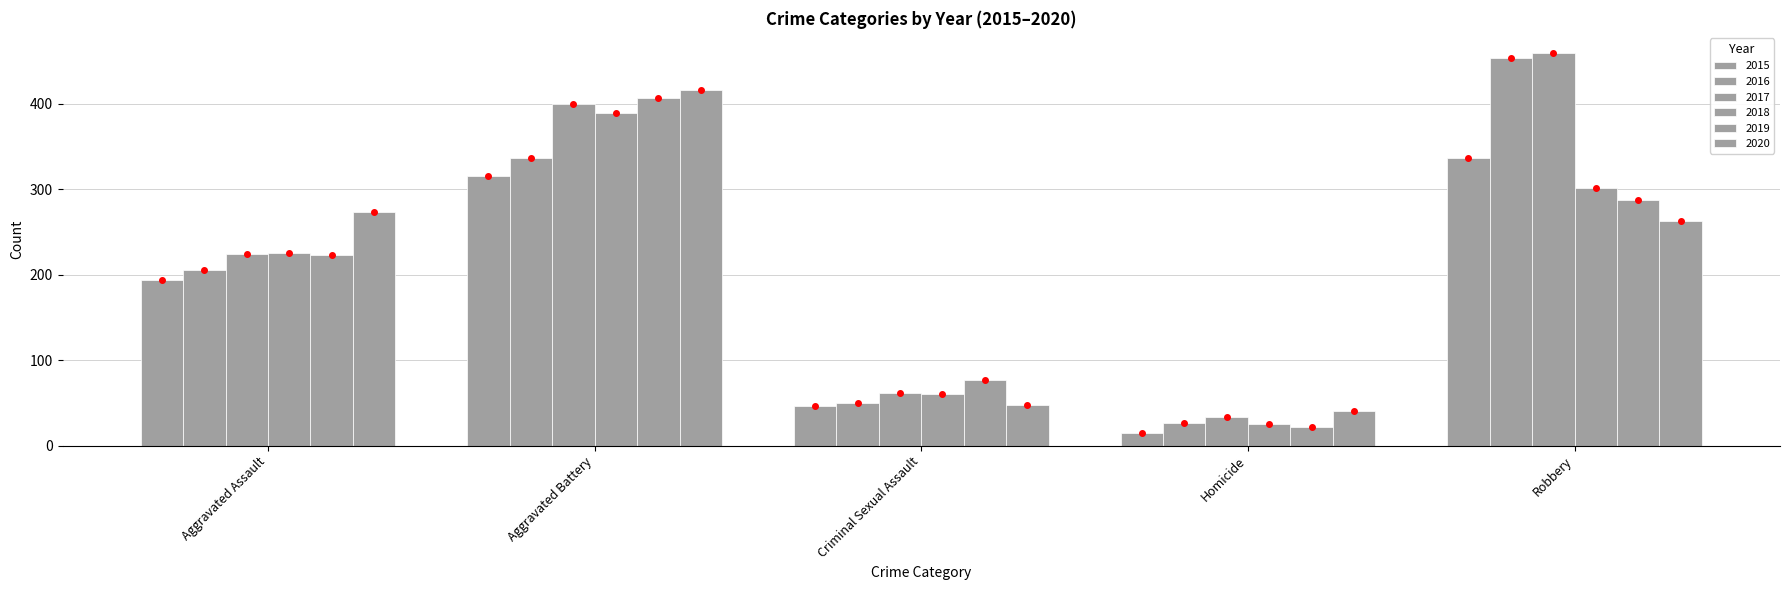

Which category has the lowest value across all series?

Homicide